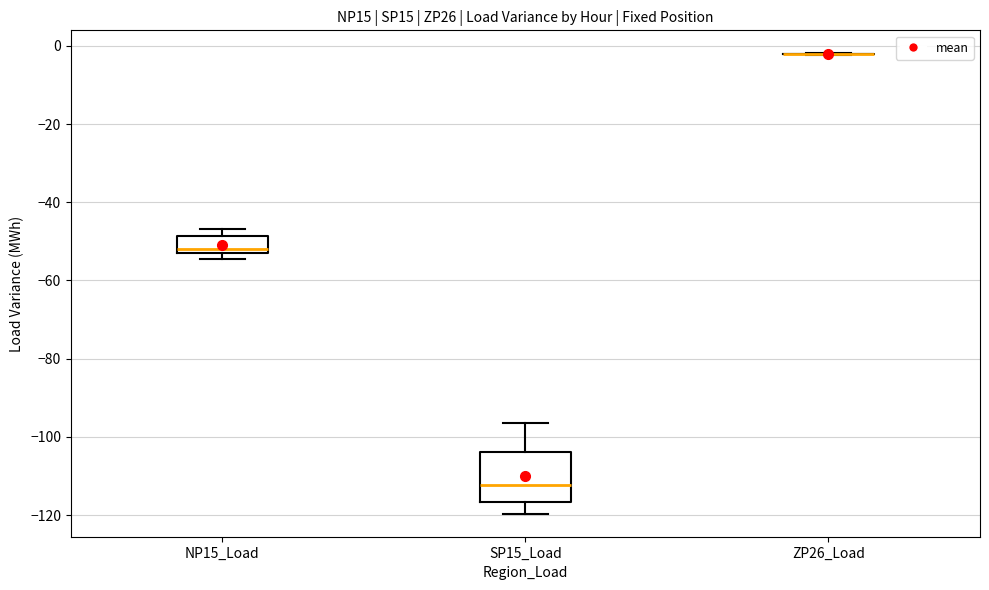

Reading left to right, read every box against the y-axis: the position of its median line, the range the box covers, and the ends of its whiskers. The values are not printed on the chart, so give them approximately, as read against the axis.

NP15_Load: median -52 (just above the box's lower edge), box -52 to -48, whiskers -54 to -46
SP15_Load: median -112, box -116 to -104, whiskers -120 to -96
ZP26_Load: box collapsed to a line at -2, whiskers -2 to -2